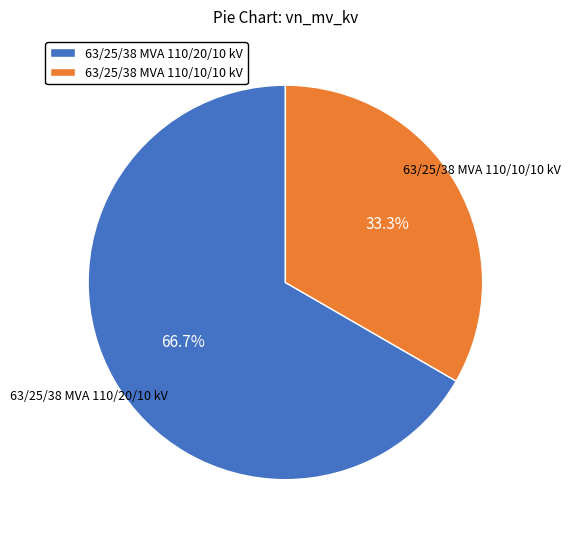

Which category has the biggest portion of the pie?

63/25/38 MVA 110/20/10 kV